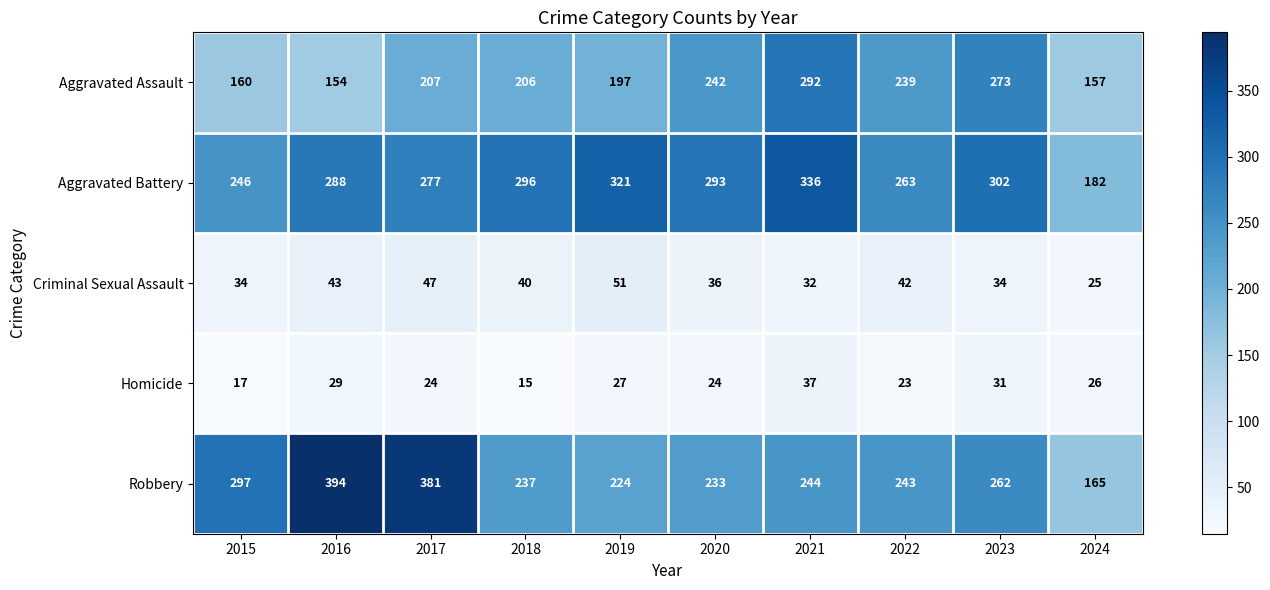

How many data points does each series have?

10